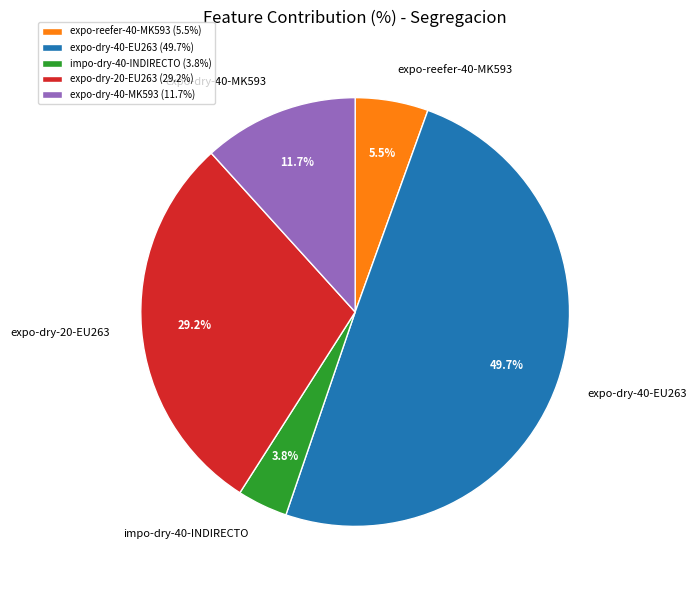

Does impo-dry-40-INDIRECTO represent more than half of the total?

No